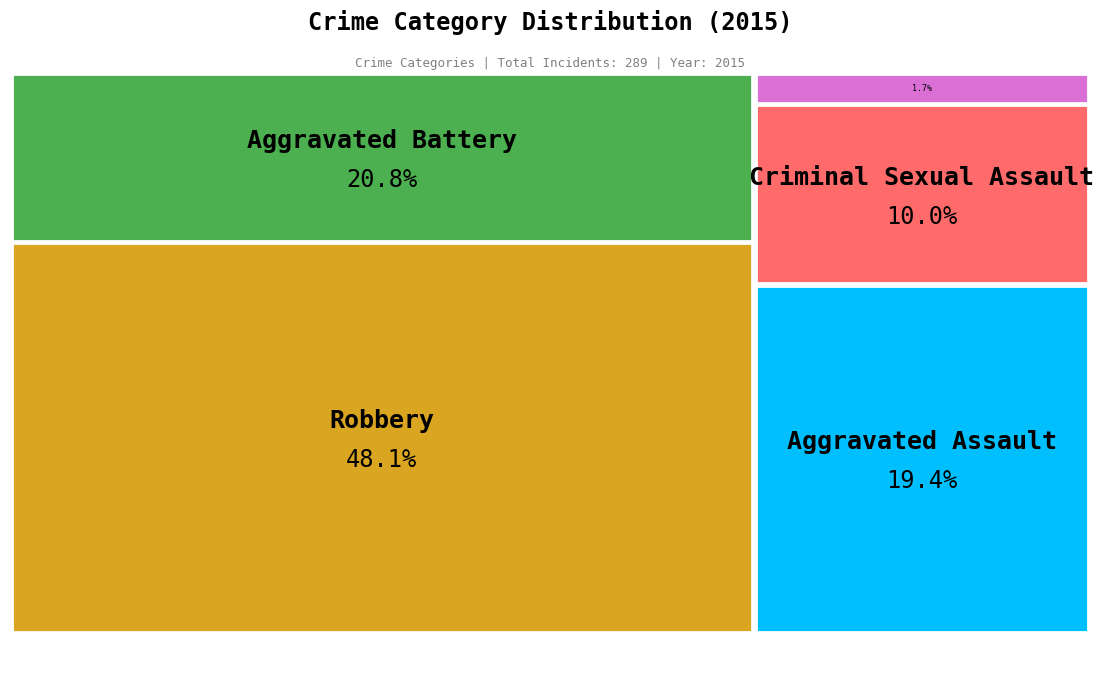

To the nearest percent, what percentage of the pie is Aggravated Battery?

21%